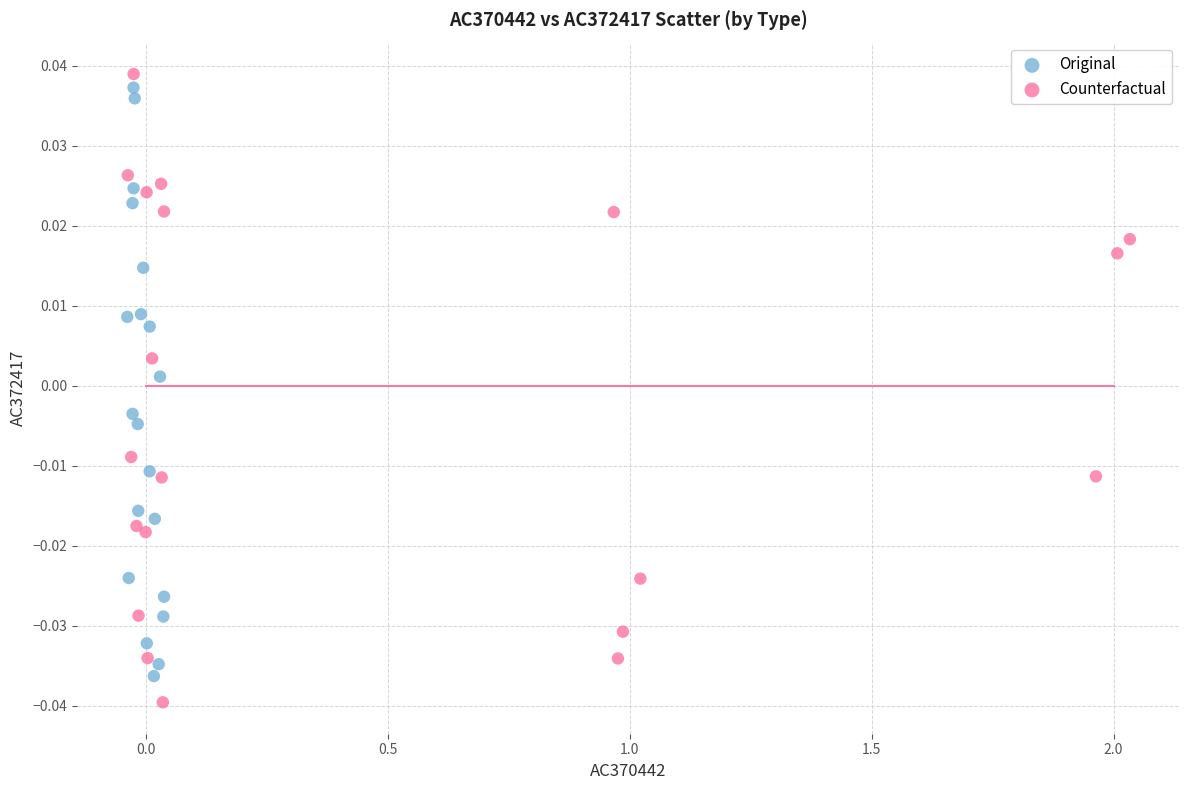

Which series contains the lowest Y value?

Counterfactual